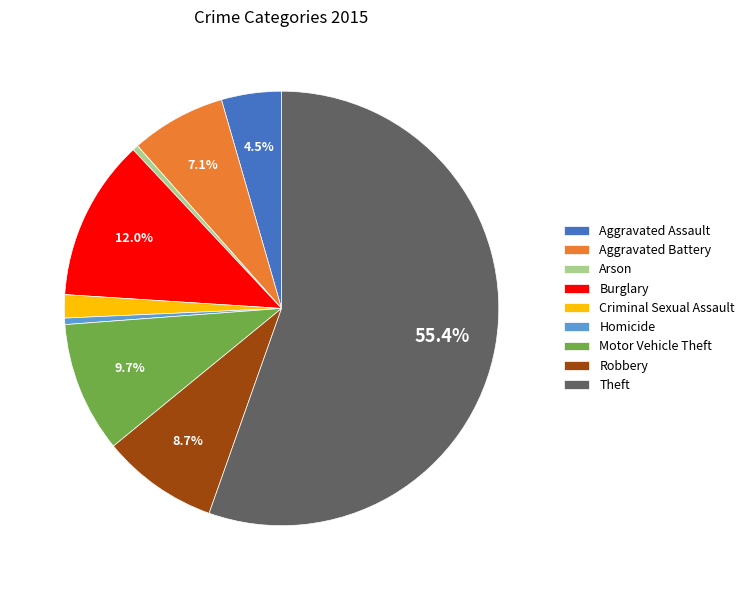

How many slices are in this pie chart?

9